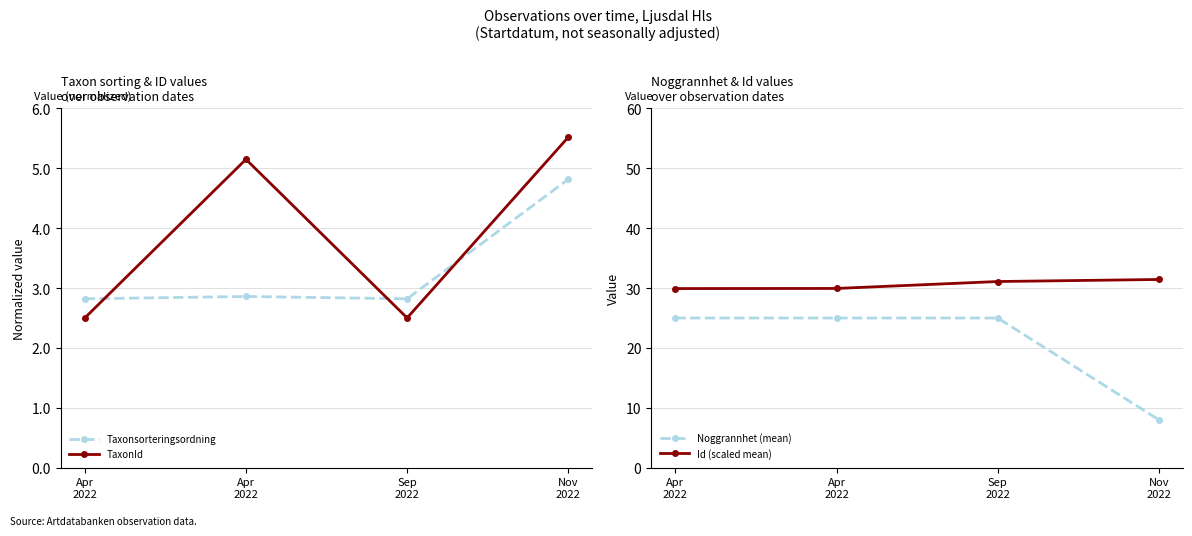

At which category is the sum across all series the highest?

Apr
2022